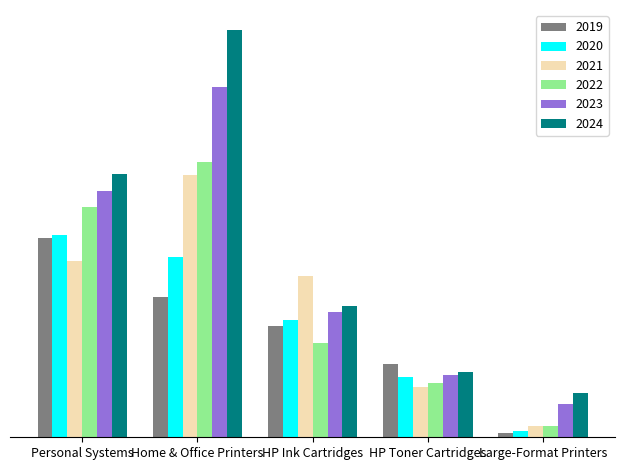

Where is 2023 nearest to the value 9258?

Personal Systems